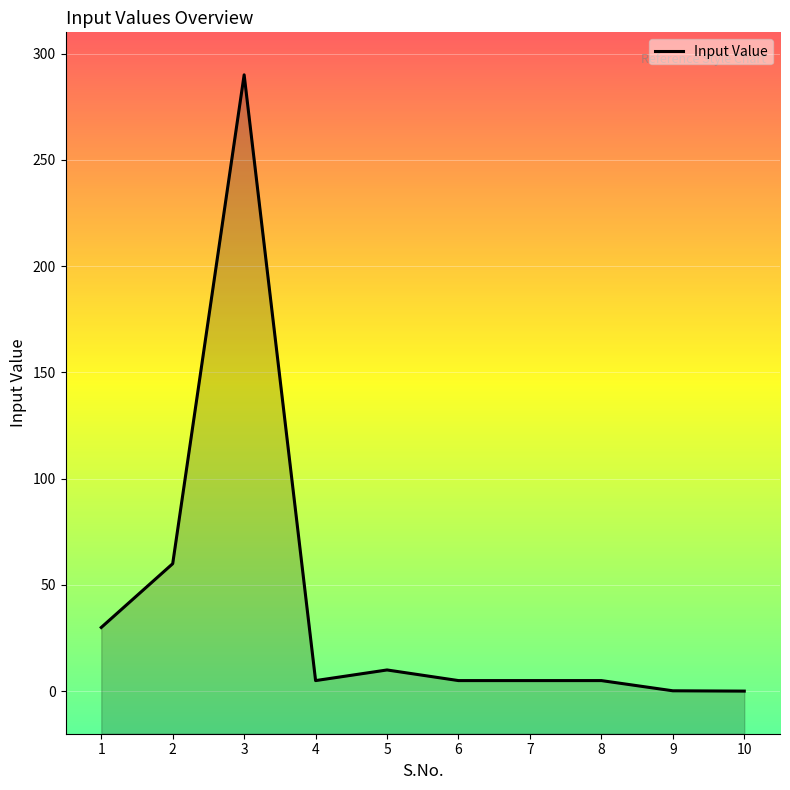

How many data points are above 5?

4